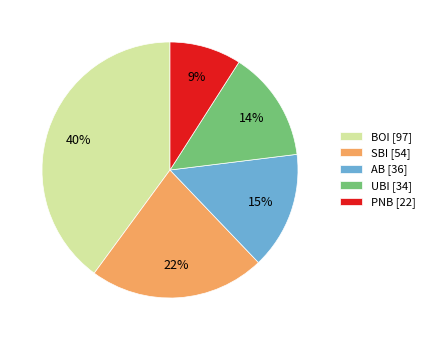

To the nearest percent, what is the difference between the BOI and PNB slice percentages?

31%